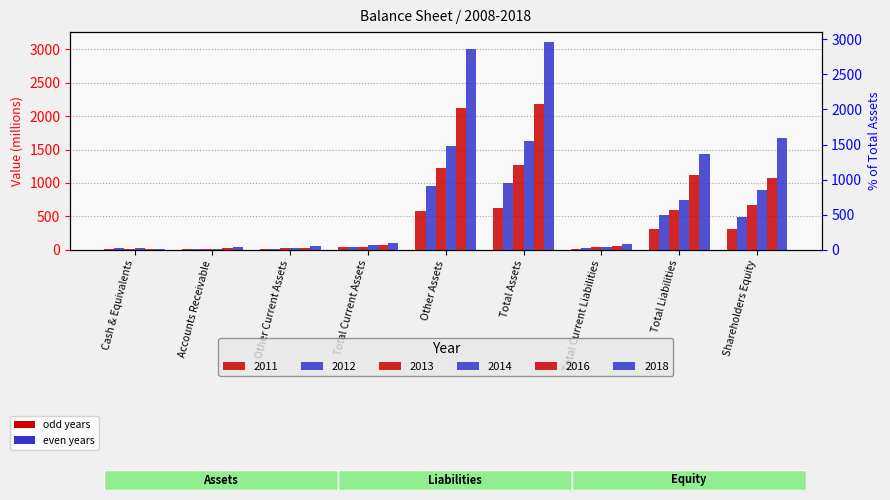

What is the sum of the 2011 values at Accounts Receivable and Total Current Assets?

40